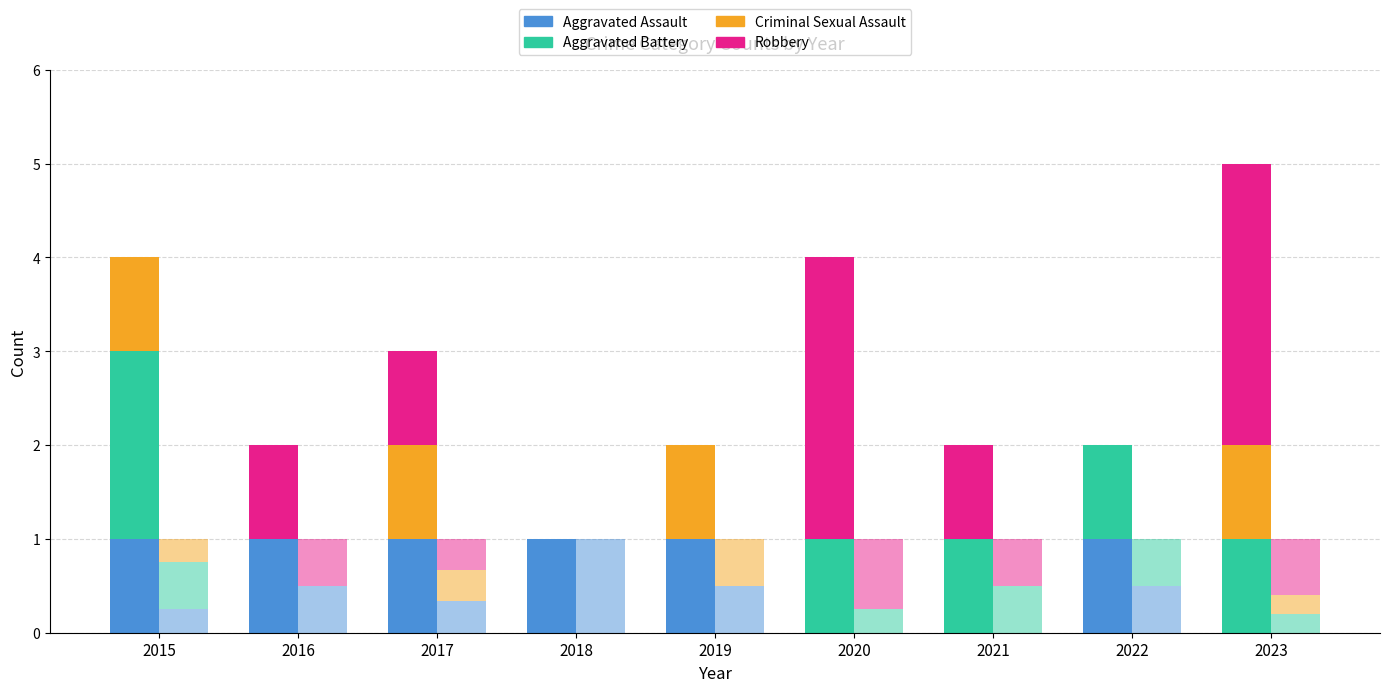

Rank the series at 2023 from lowest to highest value.

Aggravated Assault, Aggravated Battery, Criminal Sexual Assault, Robbery